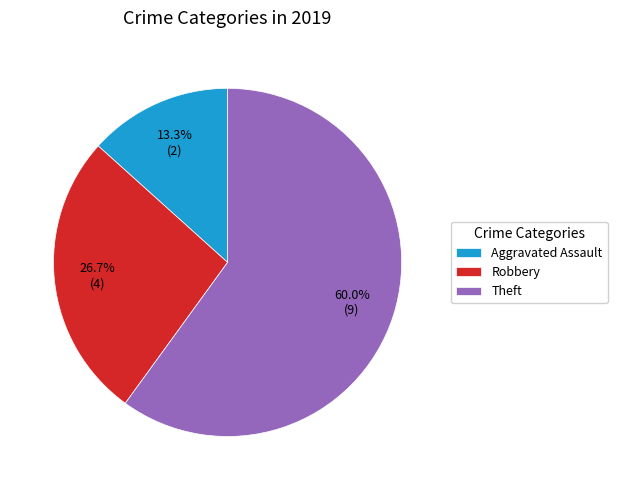

How much of the chart is everything except Robbery?

73.3%